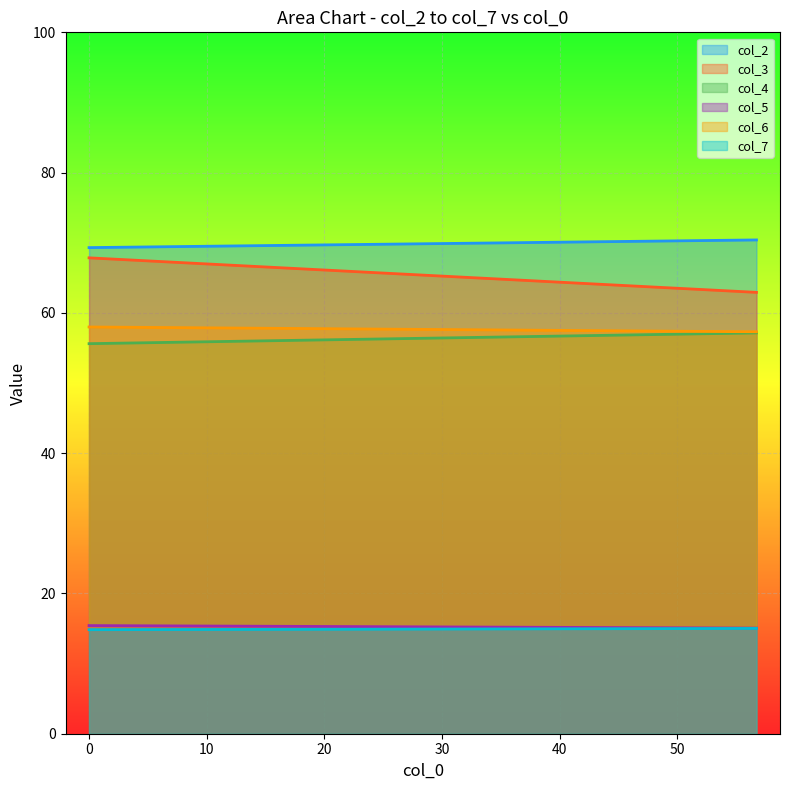

Reading right to left, what are all the values shown in this chart?

col_2: 70.4	69.3
col_3: 62.9	67.8
col_4: 57.1	55.6
col_5: 15.1	15.4
col_6: 57.3	58.0
col_7: 15.0	14.8